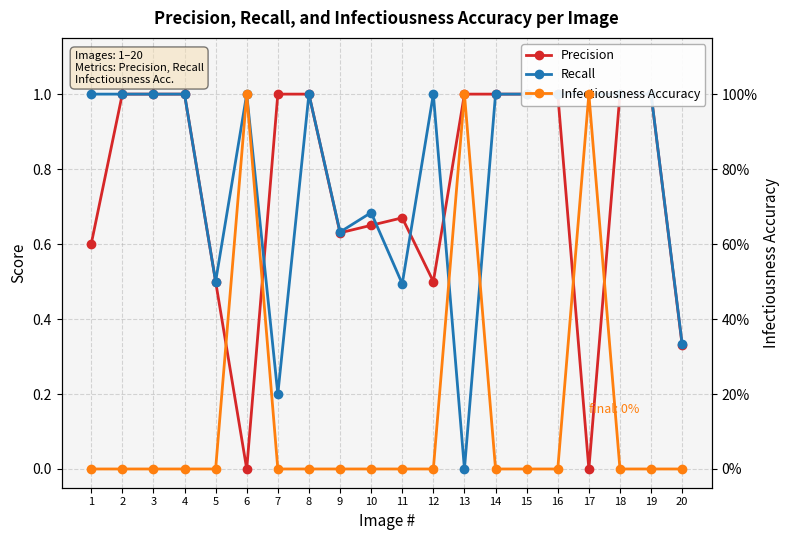

Does the chart display data point markers on the line(s)?

Yes